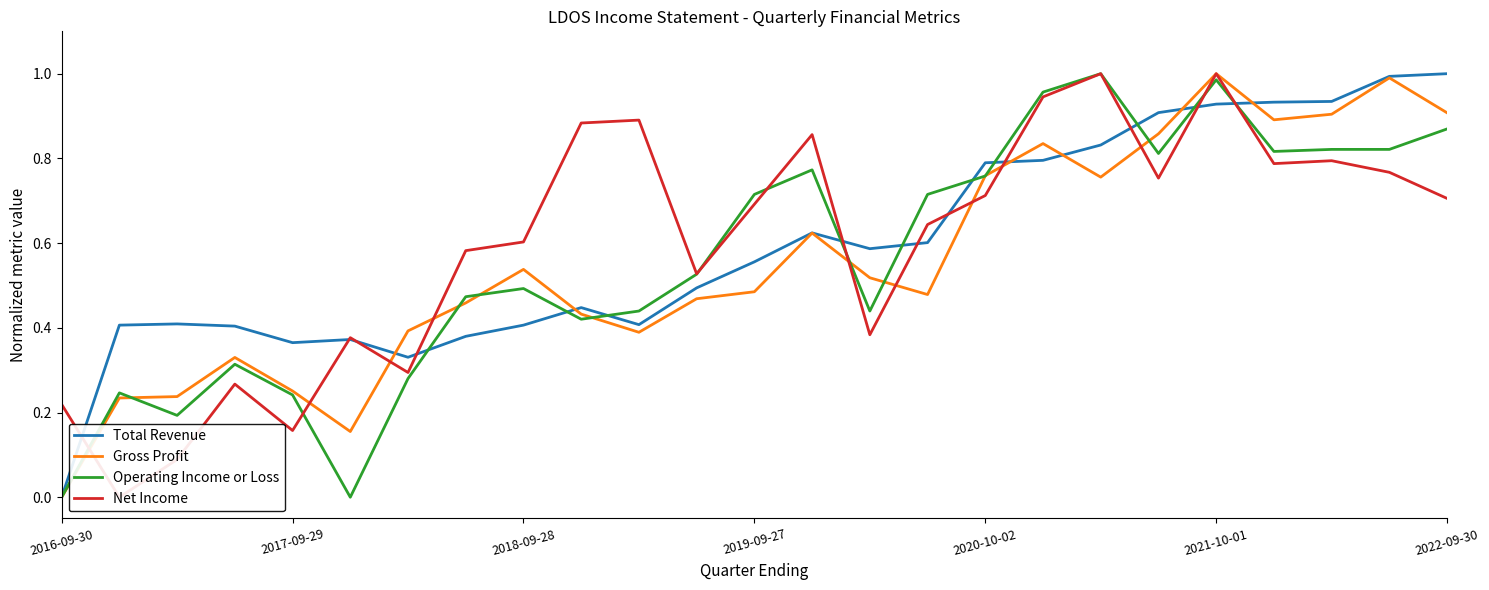

The value of Gross Profit at 2016-09-30 is -0.5. True or false?

False